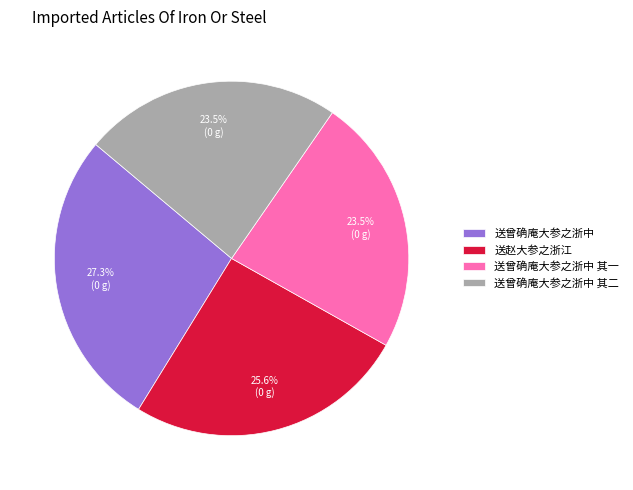

To the nearest percent, what is the difference between the 送曾确庵大参之浙中 其一 and 送赵大参之浙江 slice percentages?

2%